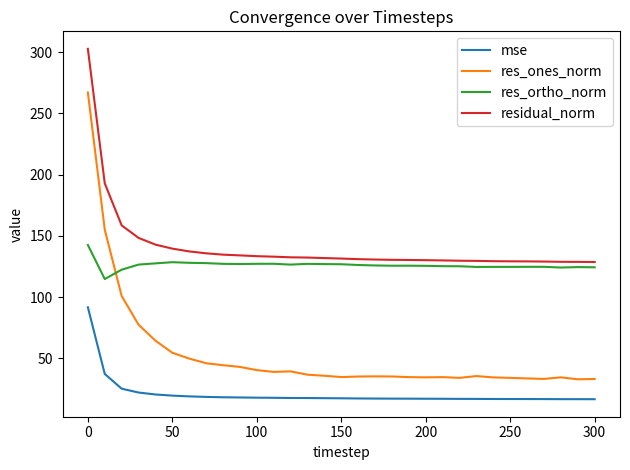

Which series has the largest total across all categories?

residual_norm